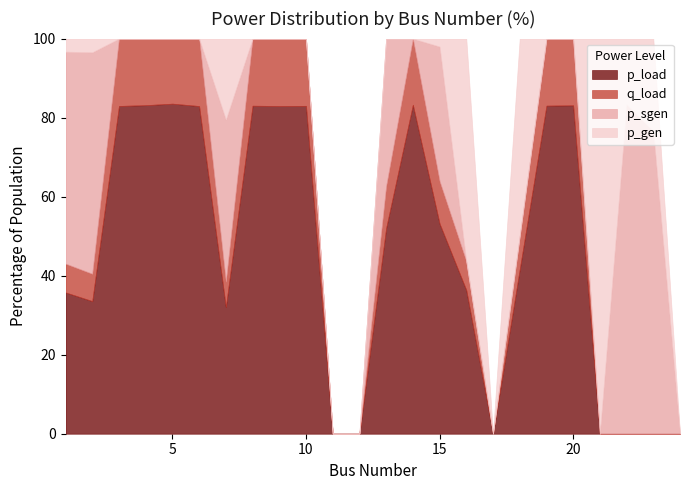

Rank the categories by q_load value from lowest to highest.

11, 12, 17, 21, 22, 23, 24, 5, 4, 2, 16, 1, 7, 20, 6, 8, 9, 3, 19, 14, 10, 13, 15, 18